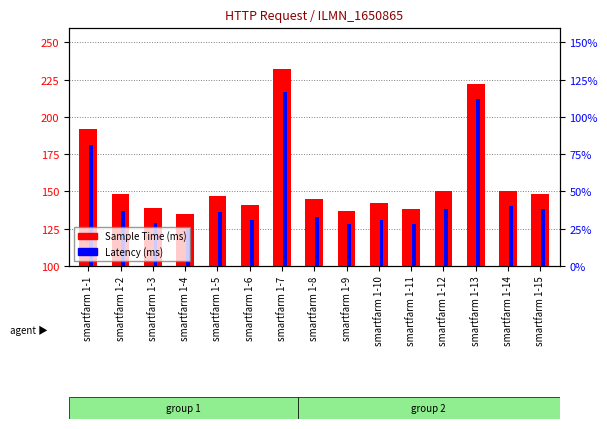

Reading left to right, what are all the values shown in this chart?

Sample Time (ms): 192	148	139	135	147	141	232	145	137	142	138	150	222	150	148
Latency (ms): 181	137	129	125	136	131	217	133	128	131	128	138	212	140	138